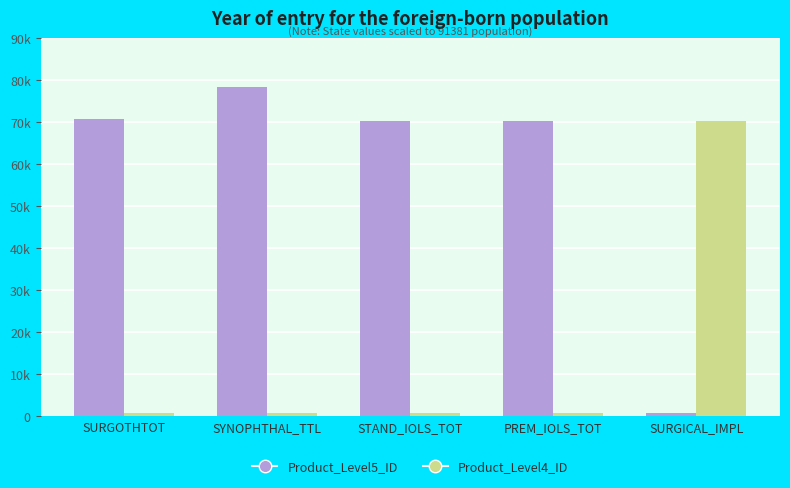

Reading left to right, extract all data points from this chart.

Product_Level5_ID: SURGOTHTOT=70706	SYNOPHTHAL_TTL=78310	STAND_IOLS_TOT=70304	PREM_IOLS_TOT=70212	SURGICAL_IMPL=736
Product_Level4_ID: SURGOTHTOT=707	SYNOPHTHAL_TTL=783	STAND_IOLS_TOT=703	PREM_IOLS_TOT=736	SURGICAL_IMPL=70212